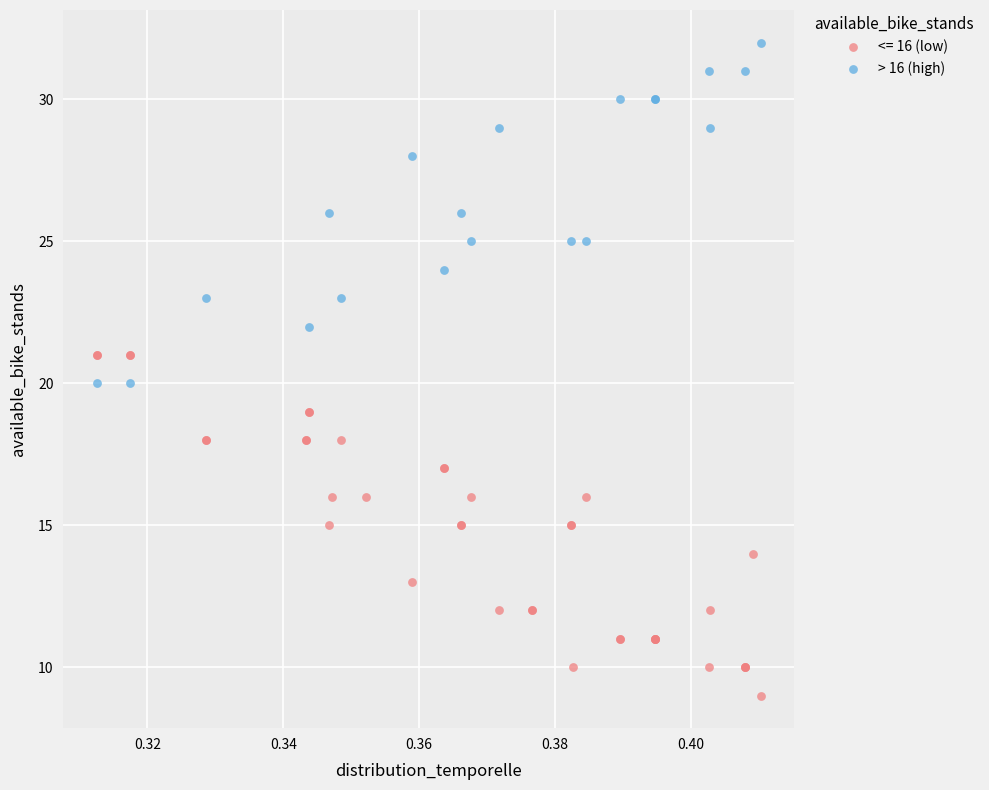

Which series contains the lowest Y value?

<= 16 (low)